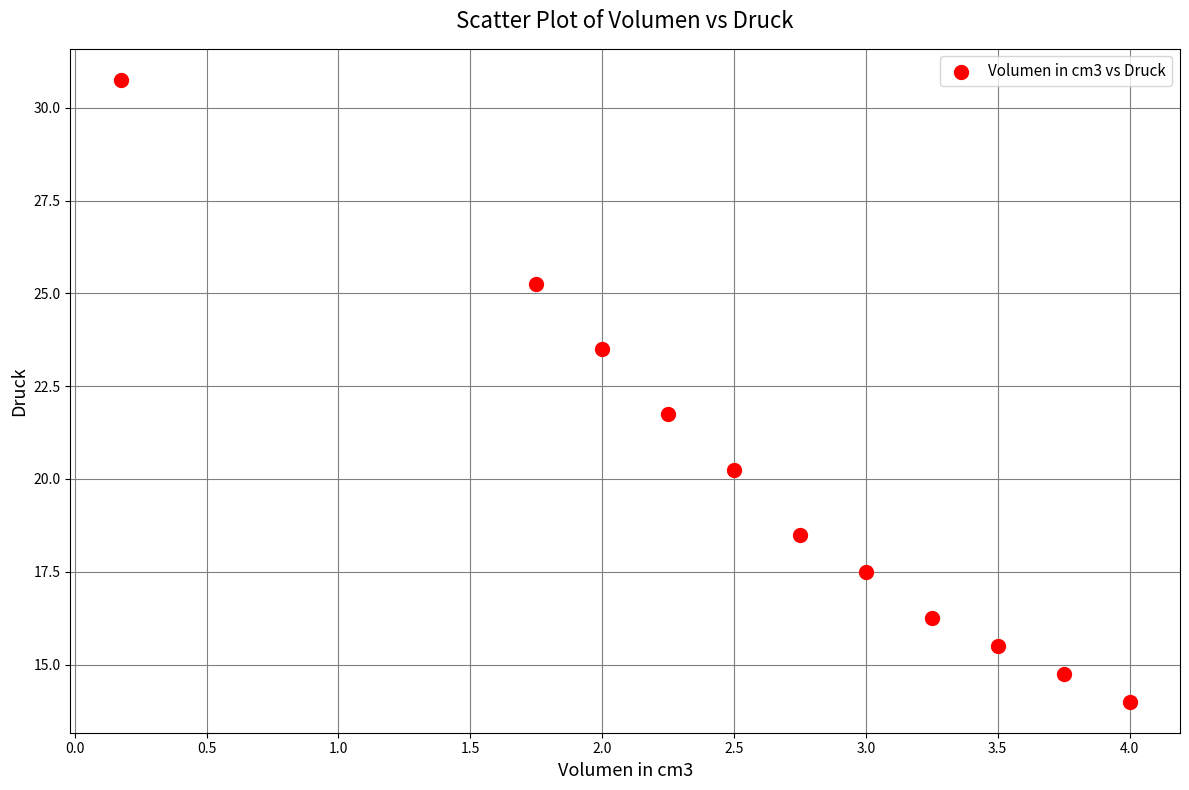

What Y value in the scatter plot is closest to 22?

21.8